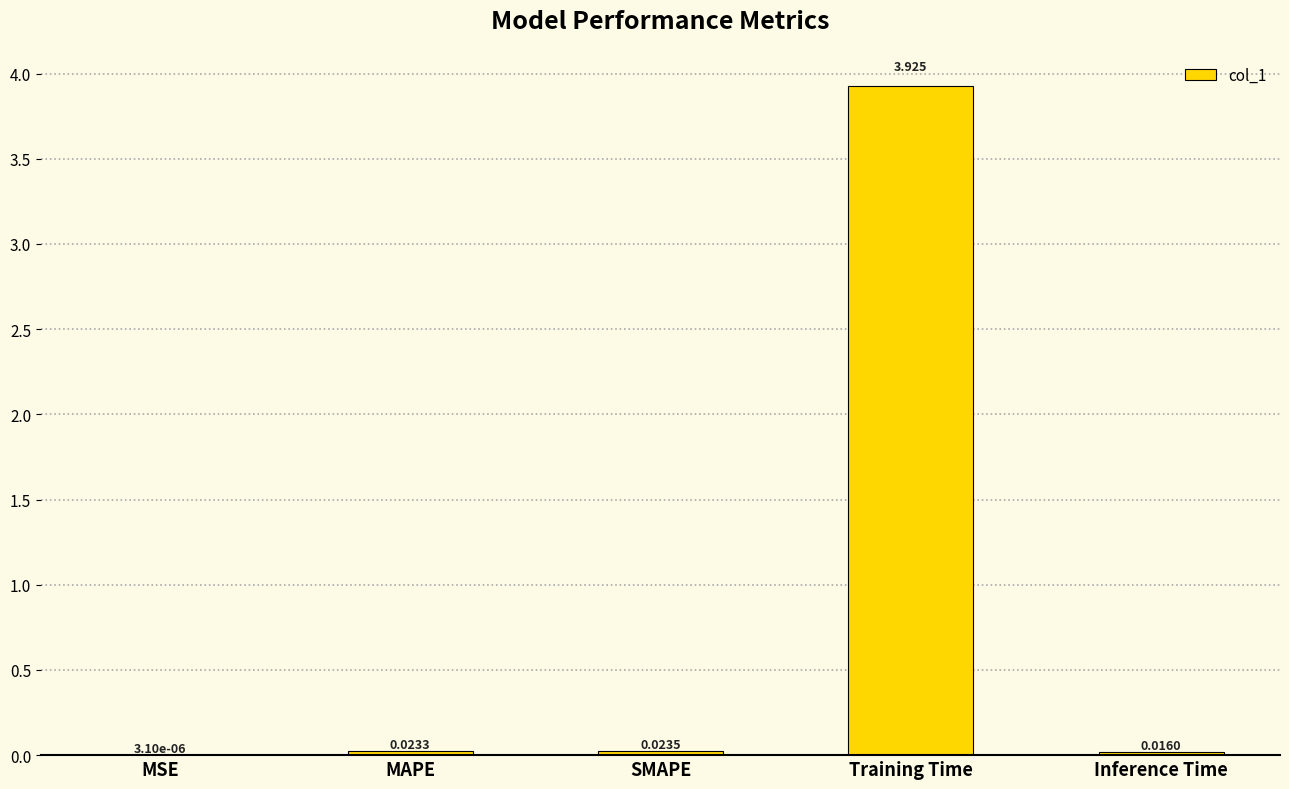

At which label is the value closest to 1?

SMAPE